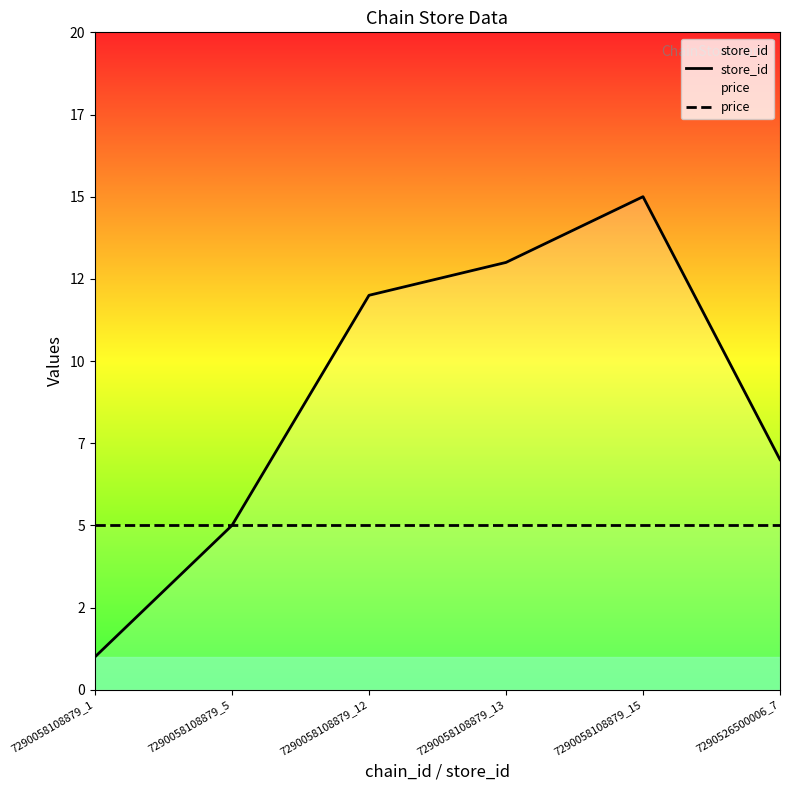

Which series has the largest total across all categories?

store_id